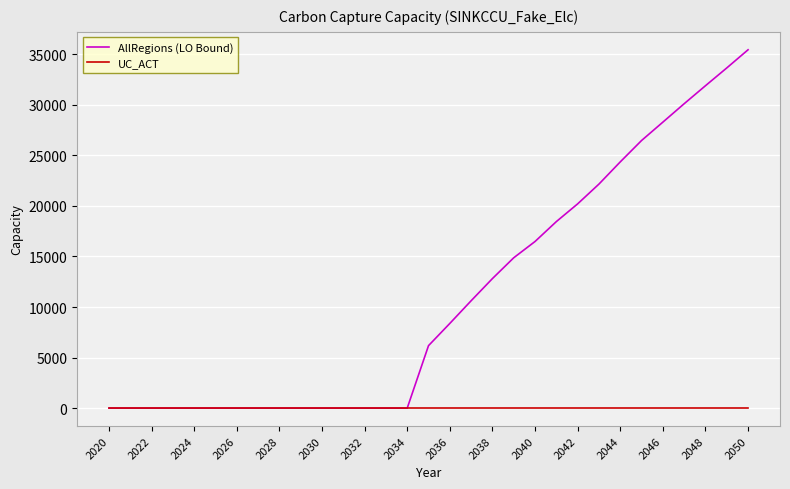

Which series has the widest spread of values?

AllRegions (LO Bound)